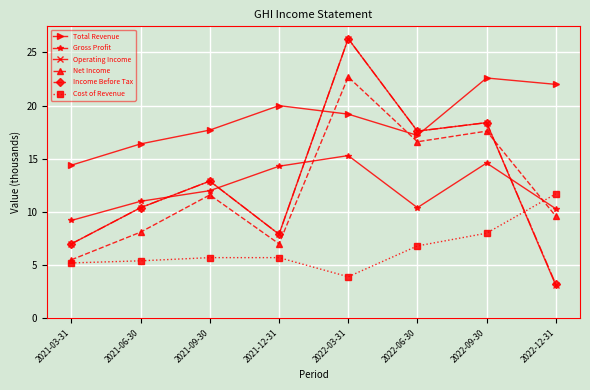

Which series has the widest spread of values?

Operating Income